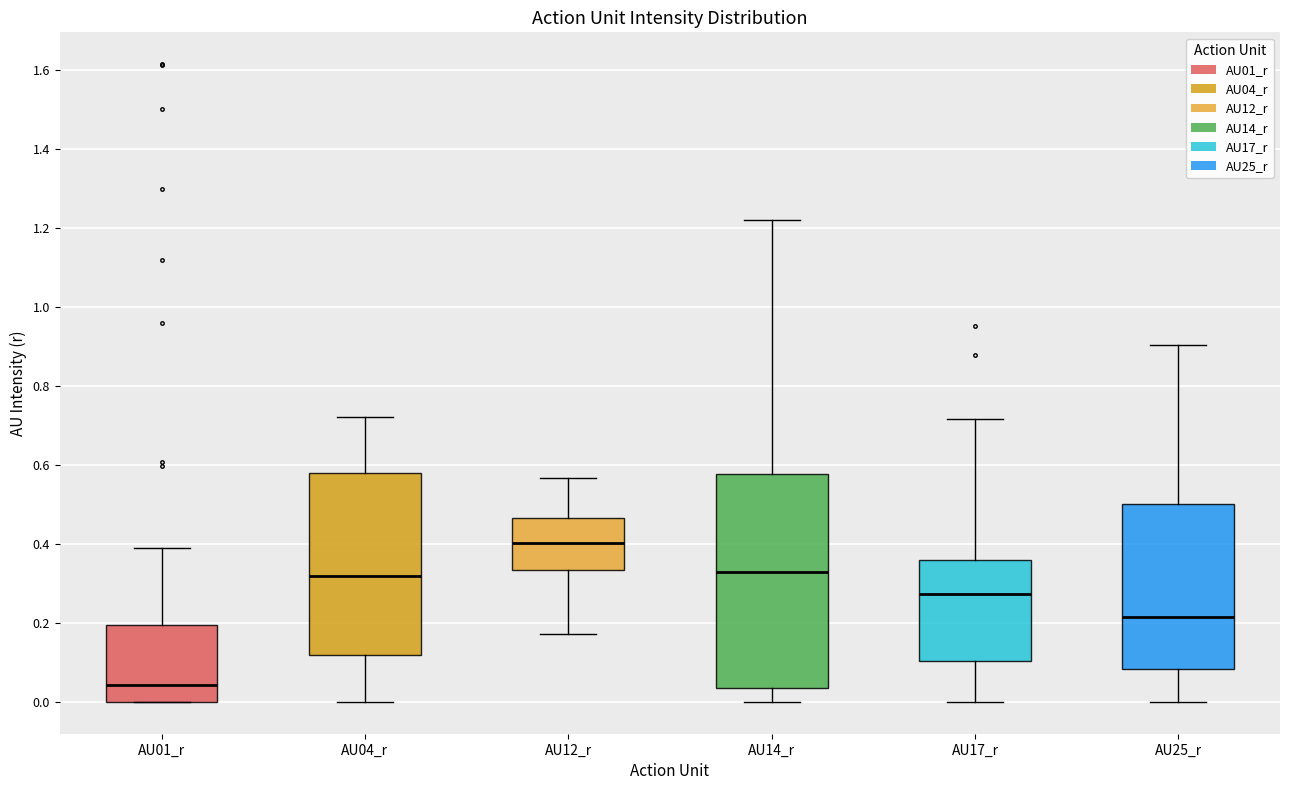

Reading left to right, read every box against the y-axis: the position of its median line, the range the box covers, and the ends of its whiskers. The values are not printed on the chart, so give them approximately, as read against the axis.

AU01_r: median 0.04, box 0.00 to 0.20, whiskers 0.00 to 0.40
AU04_r: median 0.32, box 0.12 to 0.58, whiskers 0.00 to 0.72
AU12_r: median 0.40, box 0.34 to 0.46, whiskers 0.18 to 0.56
AU14_r: median 0.32, box 0.04 to 0.58, whiskers 0.00 to 1.22
AU17_r: median 0.28, box 0.10 to 0.36, whiskers 0.00 to 0.72
AU25_r: median 0.22, box 0.08 to 0.50, whiskers 0.00 to 0.90